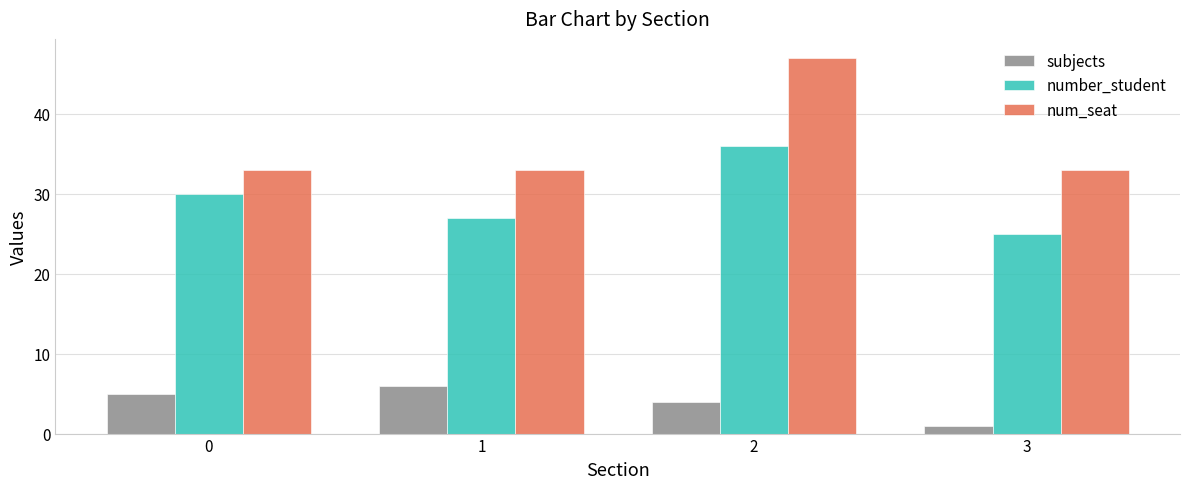

What value does the num_seat series have at 3?

33